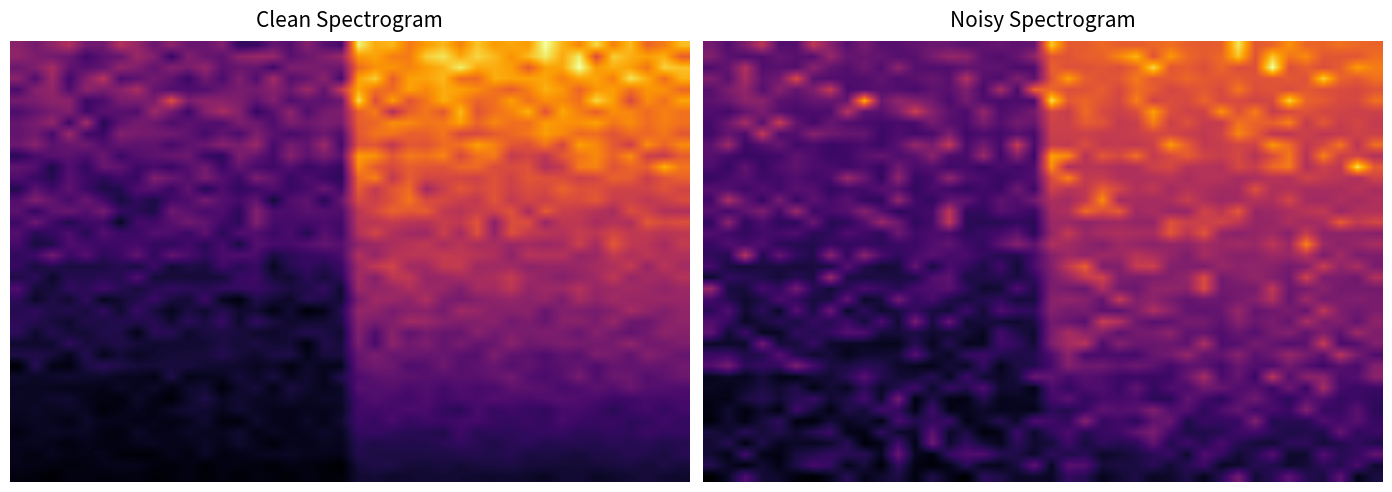

What is the greatest value displayed?

25.8